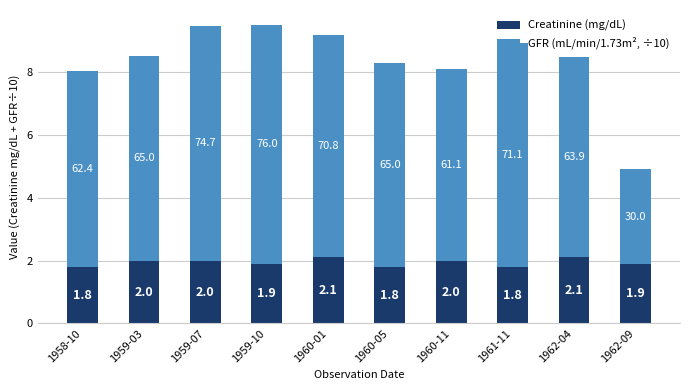

What is the value of the Creatinine (mg/dL) bar at the 7th from the left?

2.0